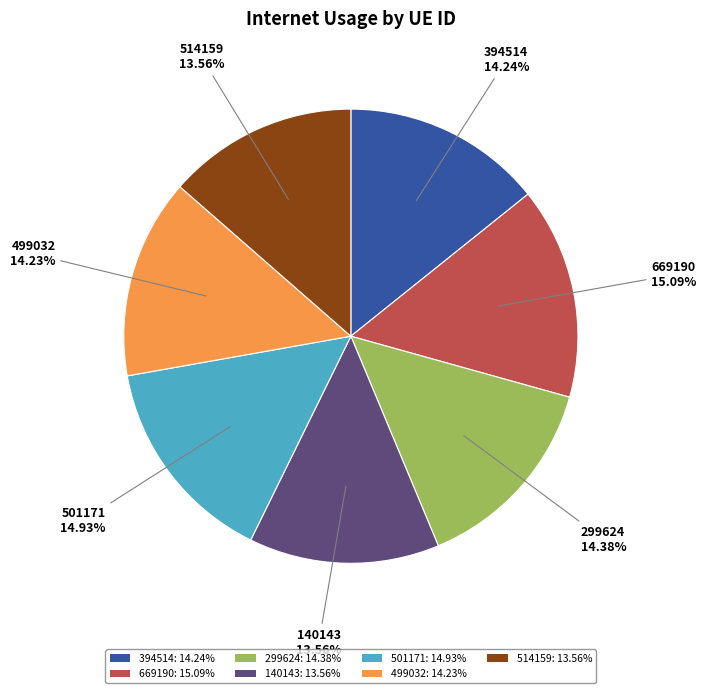

Is it true that 394514 is 14% of the pie?

True